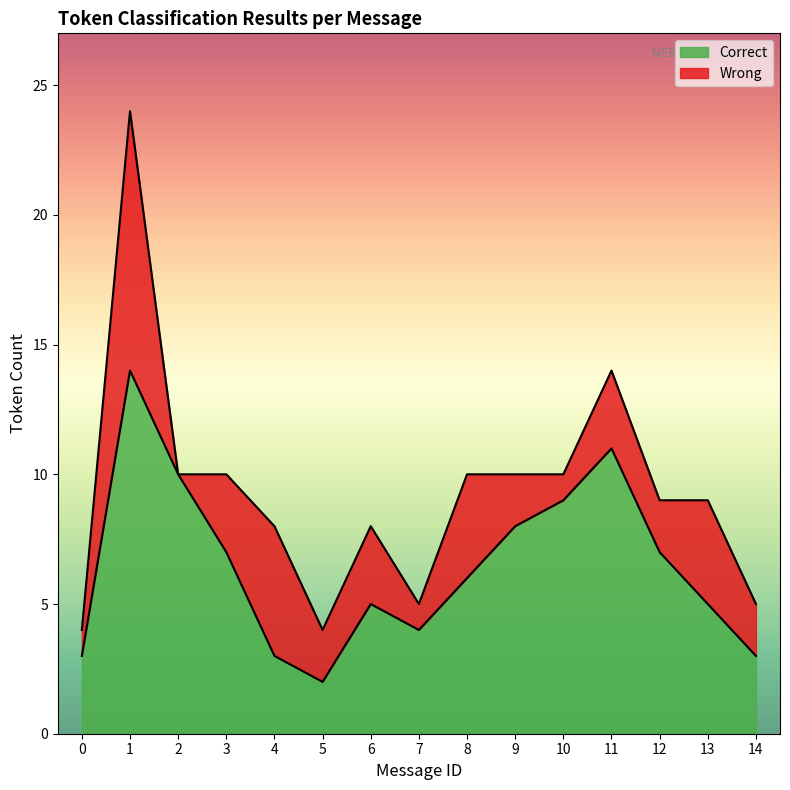

Which category has the lowest value across all series?

5